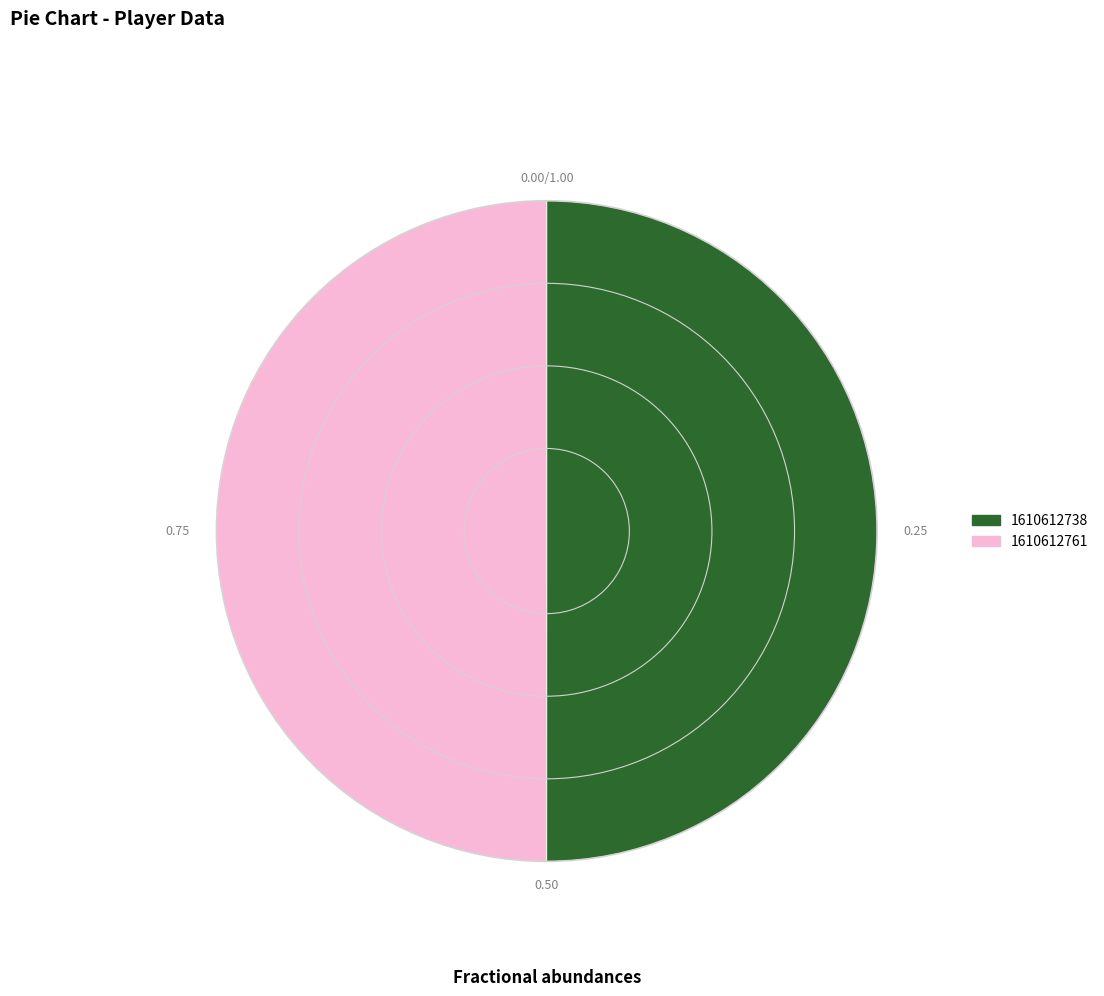

Is the sum of 1610612738 and 1610612761 greater than half?

Yes